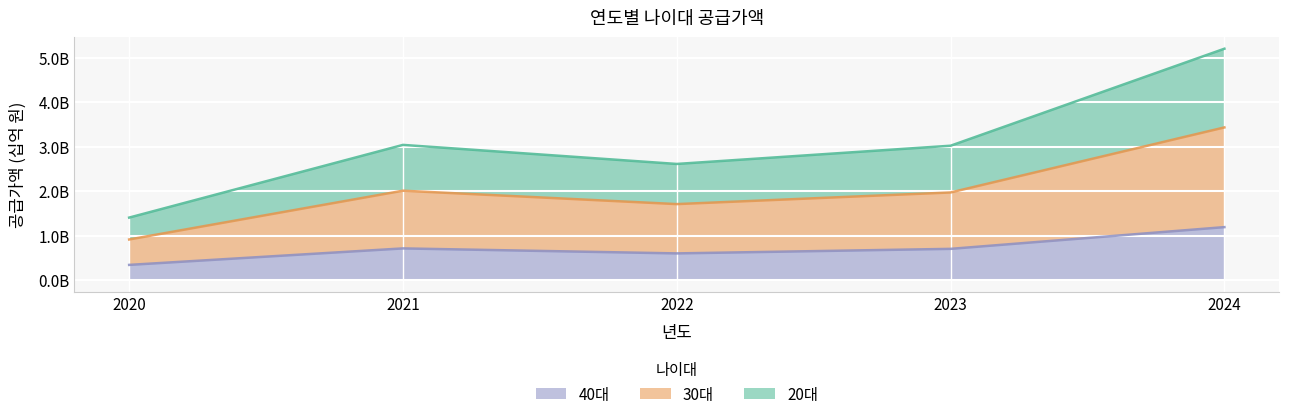

At 2021, list the series in order from smallest to largest.

40대, 30대, 20대